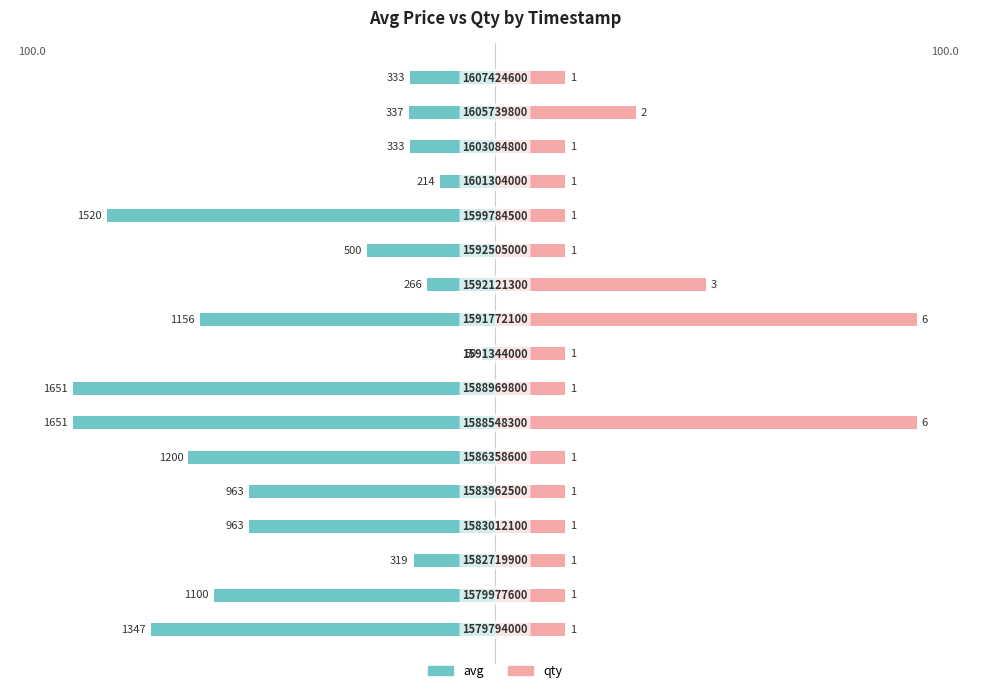

Reading left to right, extract all data points from this chart.

avg: 0=-81.6	1=-66.6	2=-19.3	3=-58.3	4=-58.3	5=-72.7	6=-100.0	7=-100.0	8=-3.0	9=-70.0	10=-16.1	11=-30.3	12=-92.1	13=-13.0	14=-20.2	15=-20.4	16=-20.2
qty: 0=16.7	1=16.7	2=16.7	3=16.7	4=16.7	5=16.7	6=100.0	7=16.7	8=16.7	9=100.0	10=50.0	11=16.7	12=16.7	13=16.7	14=16.7	15=33.3	16=16.7